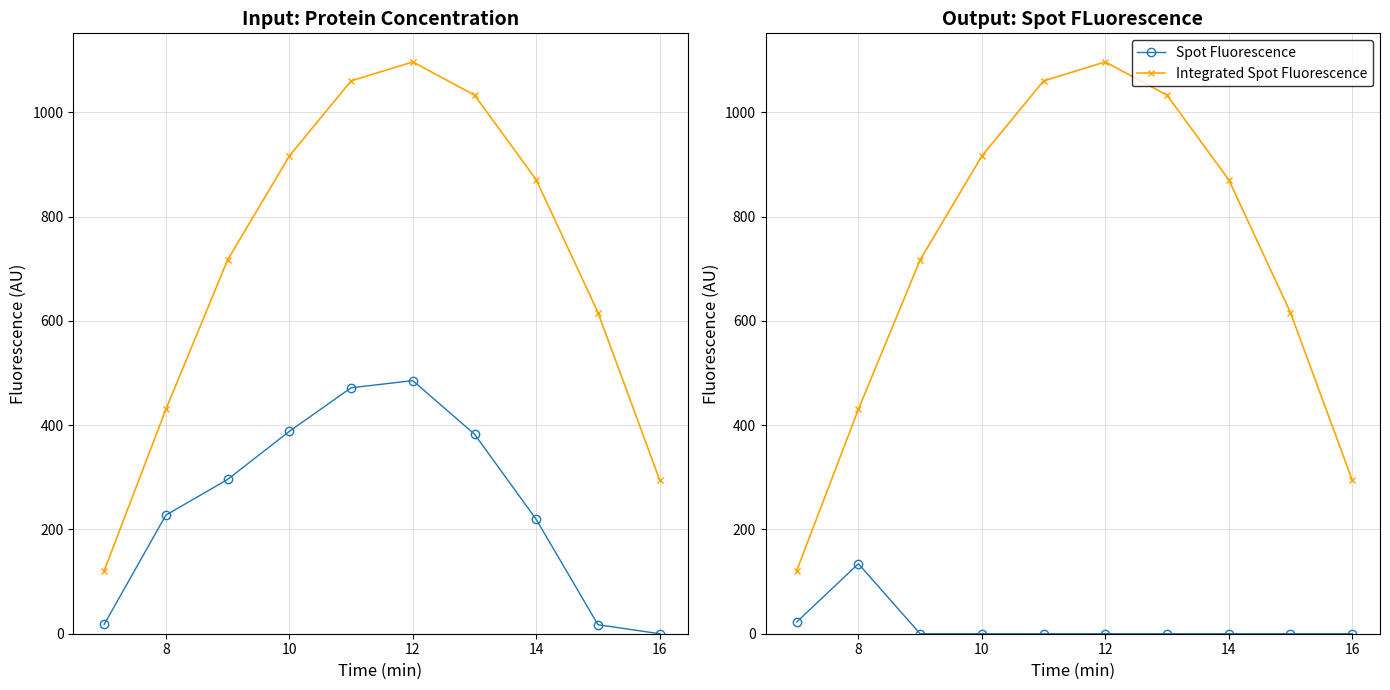

Which category has the highest value in the Spot Fluorescence series?

8